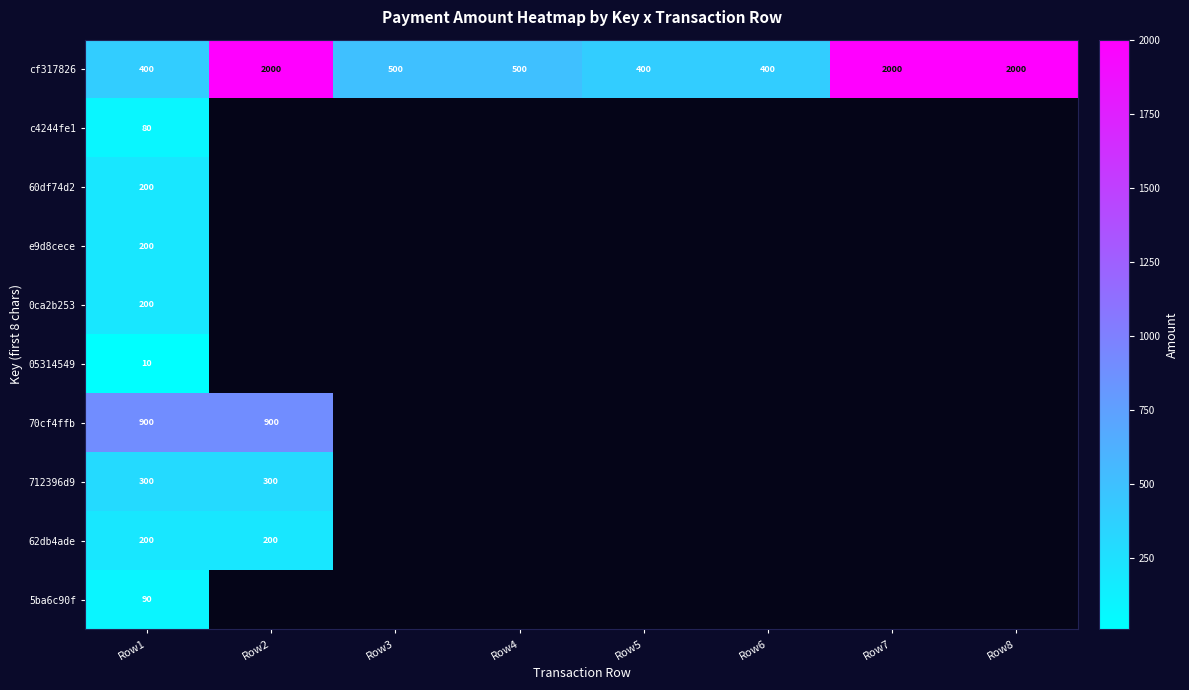

Which category has the lowest value across all series?

Row1